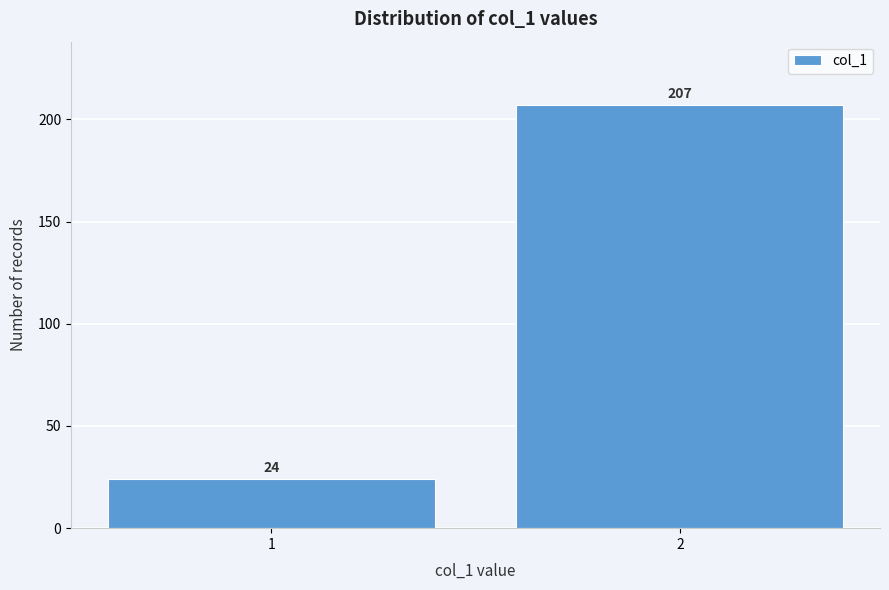

Reading left to right, what are all the values shown in this chart?

1=24	2=207